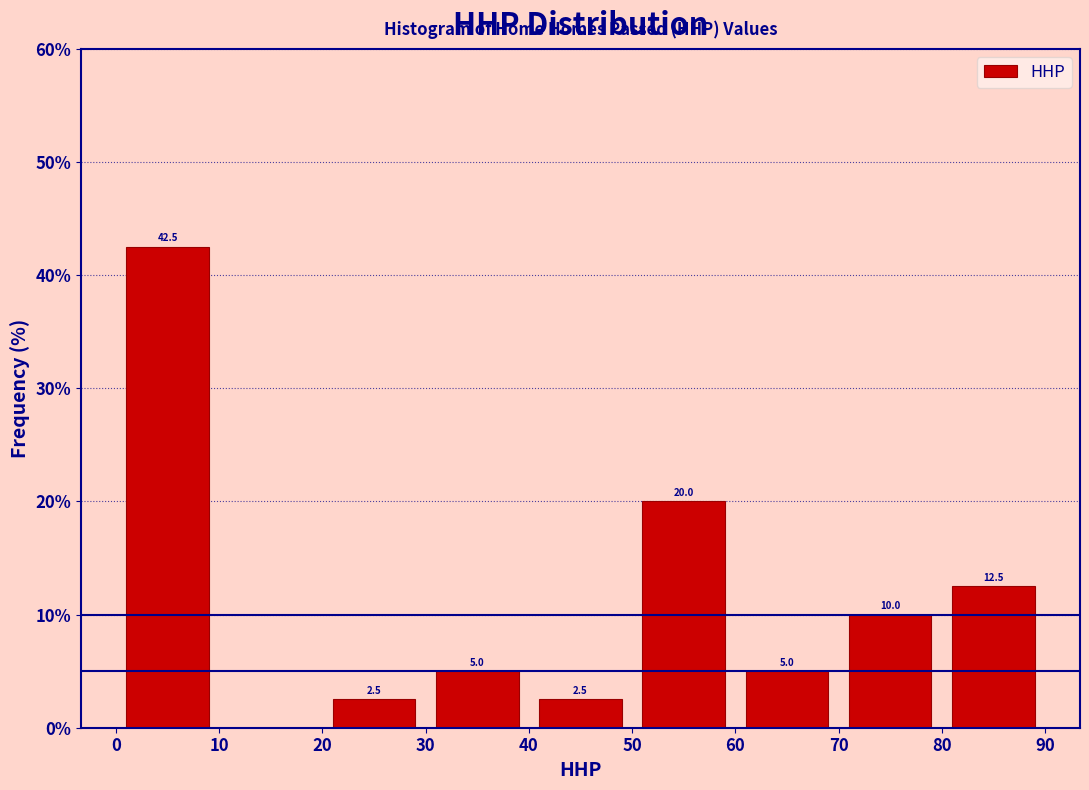

Which range on the x-axis has the tallest bar?

0 to 10